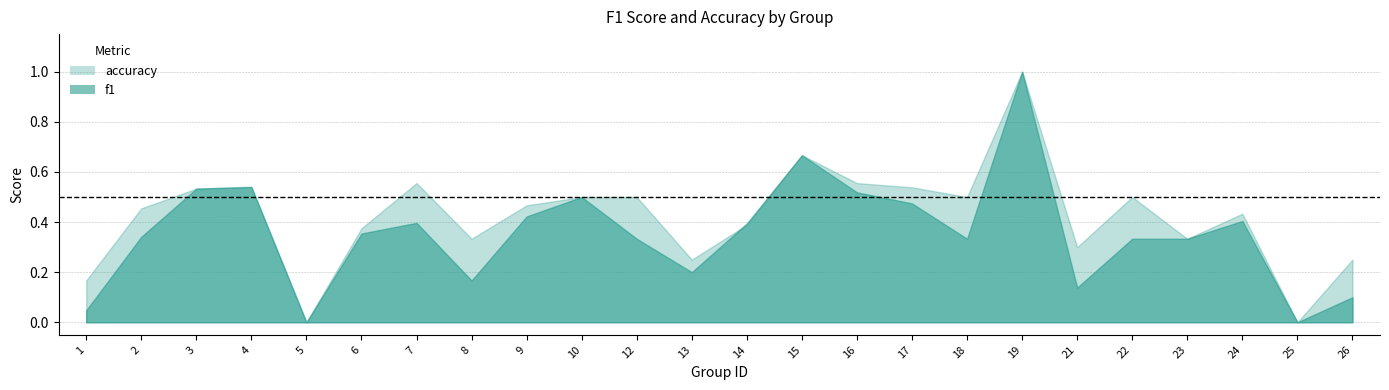

Where do f1 and accuracy first cross each other?

13 and 14